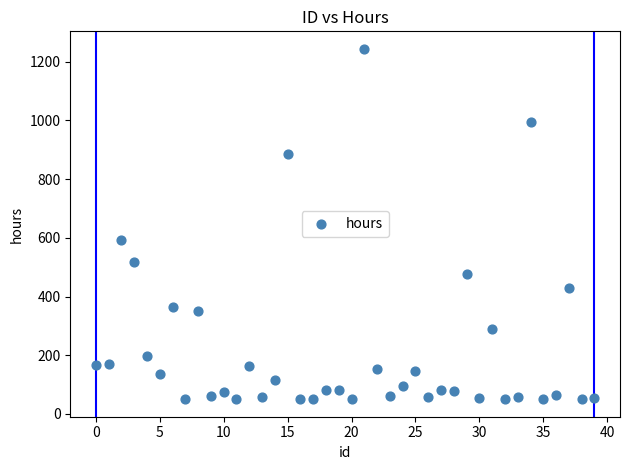

What Y value in the scatter plot is closest to 647?

592